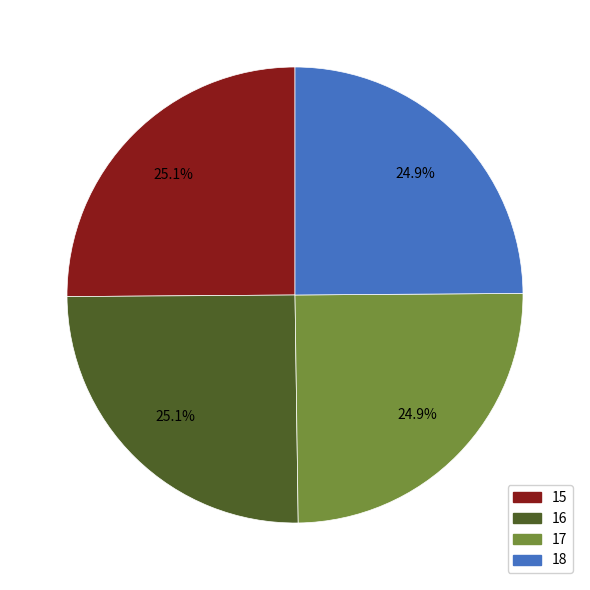

How many segments does this pie chart have?

4